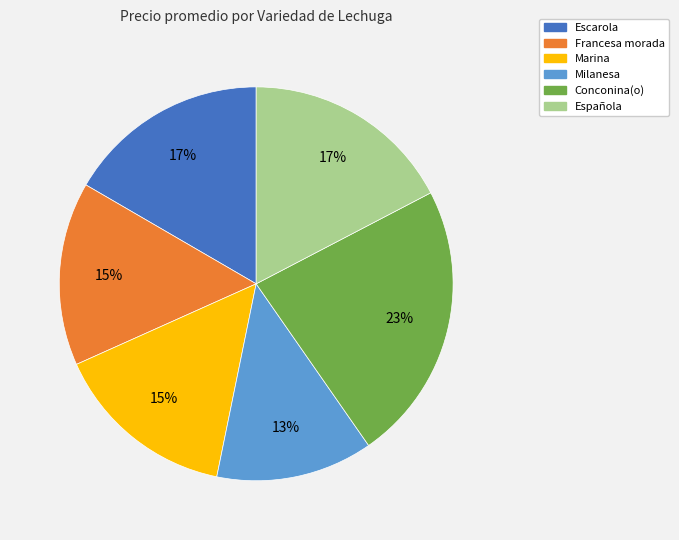

To the nearest percent, what is the average slice percentage?

17%